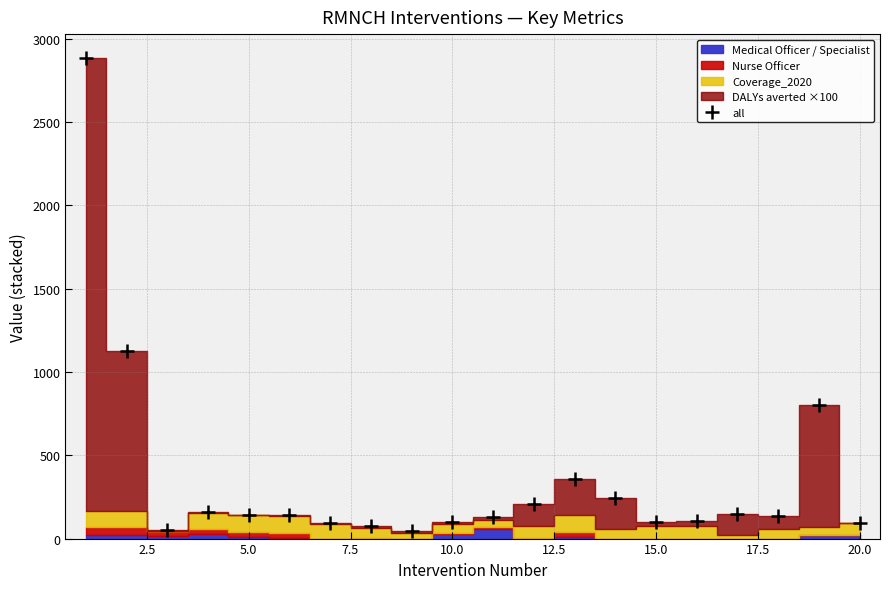

What is the maximum value shown in the chart?

2883.9